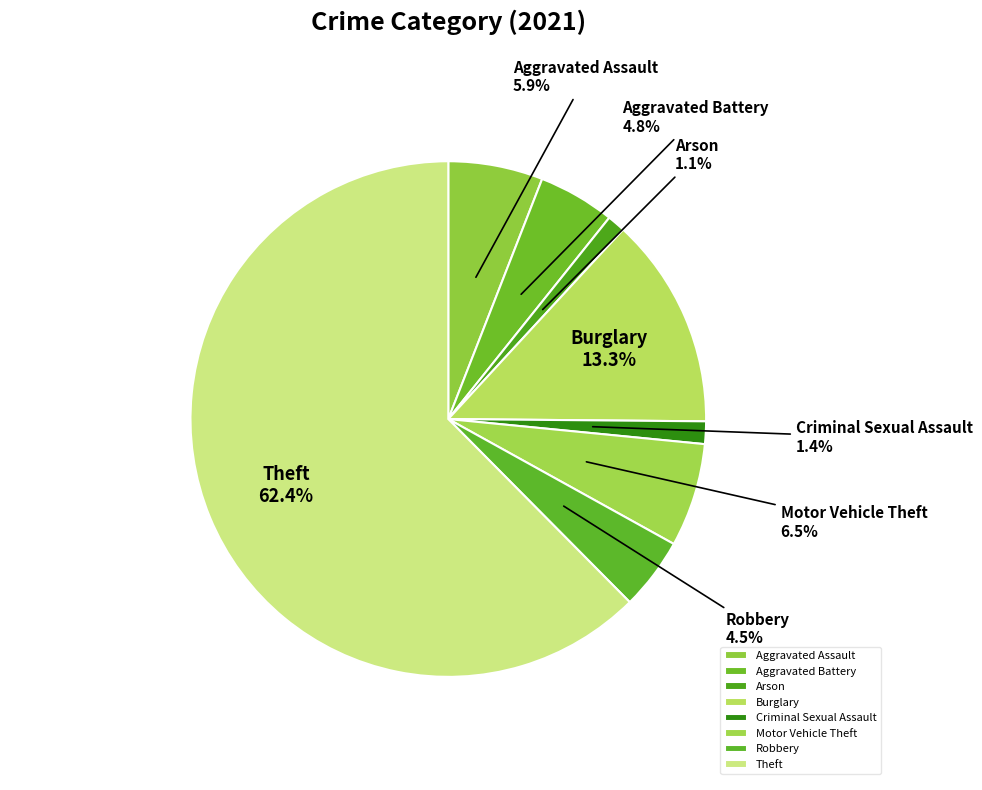

Is Aggravated Battery the majority of the pie?

No